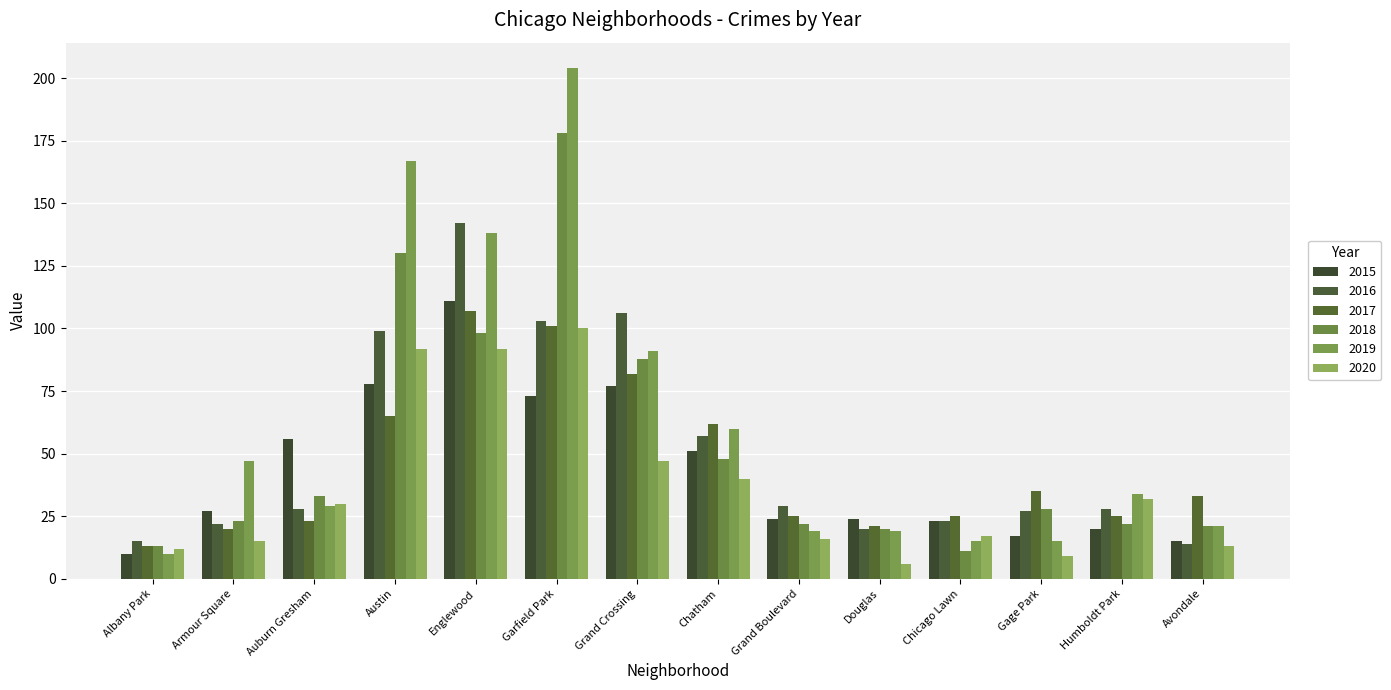

List the labels in order of 2016 value, smallest first.

Avondale, Albany Park, Douglas, Armour Square, Chicago Lawn, Gage Park, Auburn Gresham, Humboldt Park, Grand Boulevard, Chatham, Austin, Garfield Park, Grand Crossing, Englewood